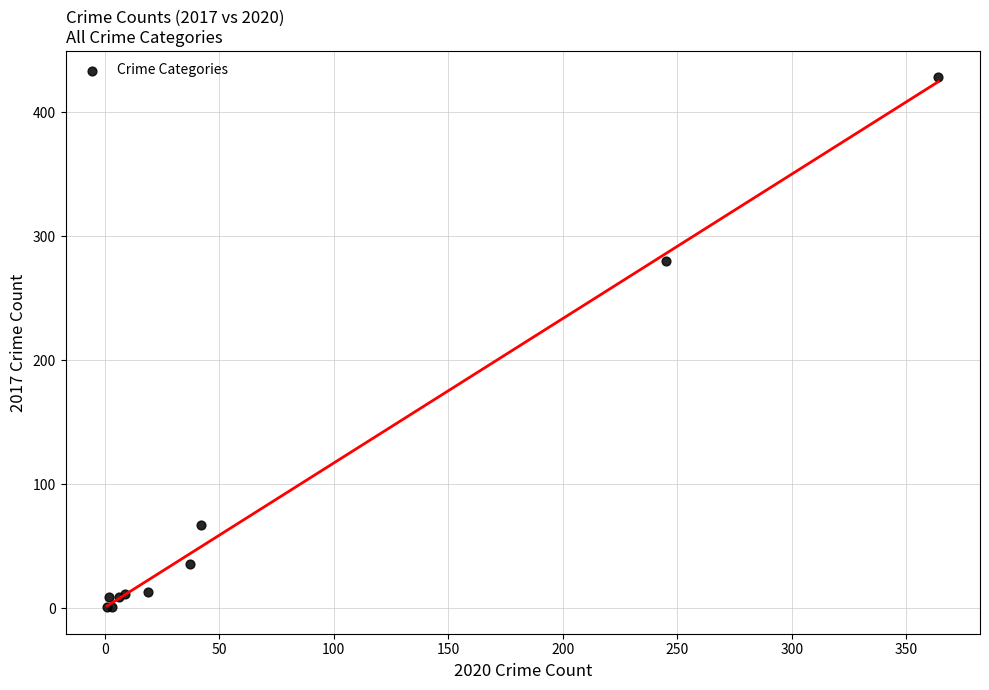

What Y value in the scatter plot is closest to 214?

280